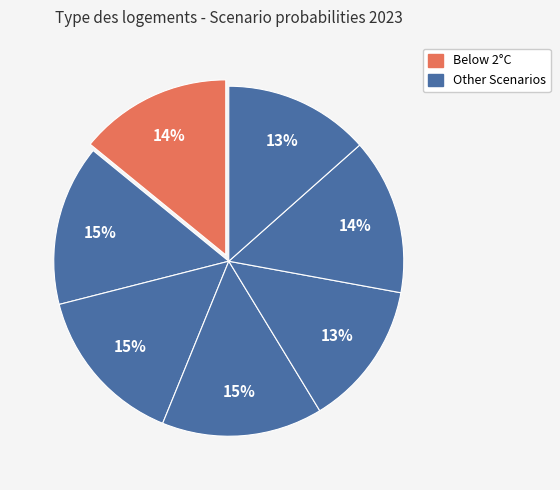

To the nearest percent, what is the average slice percentage?

14%